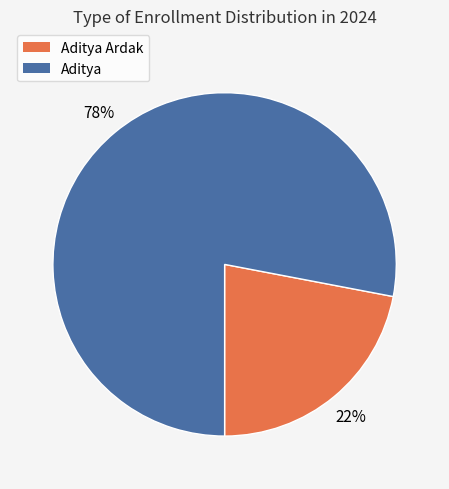

To the nearest percent, what is the difference between the largest and smallest slice percentages?

56%